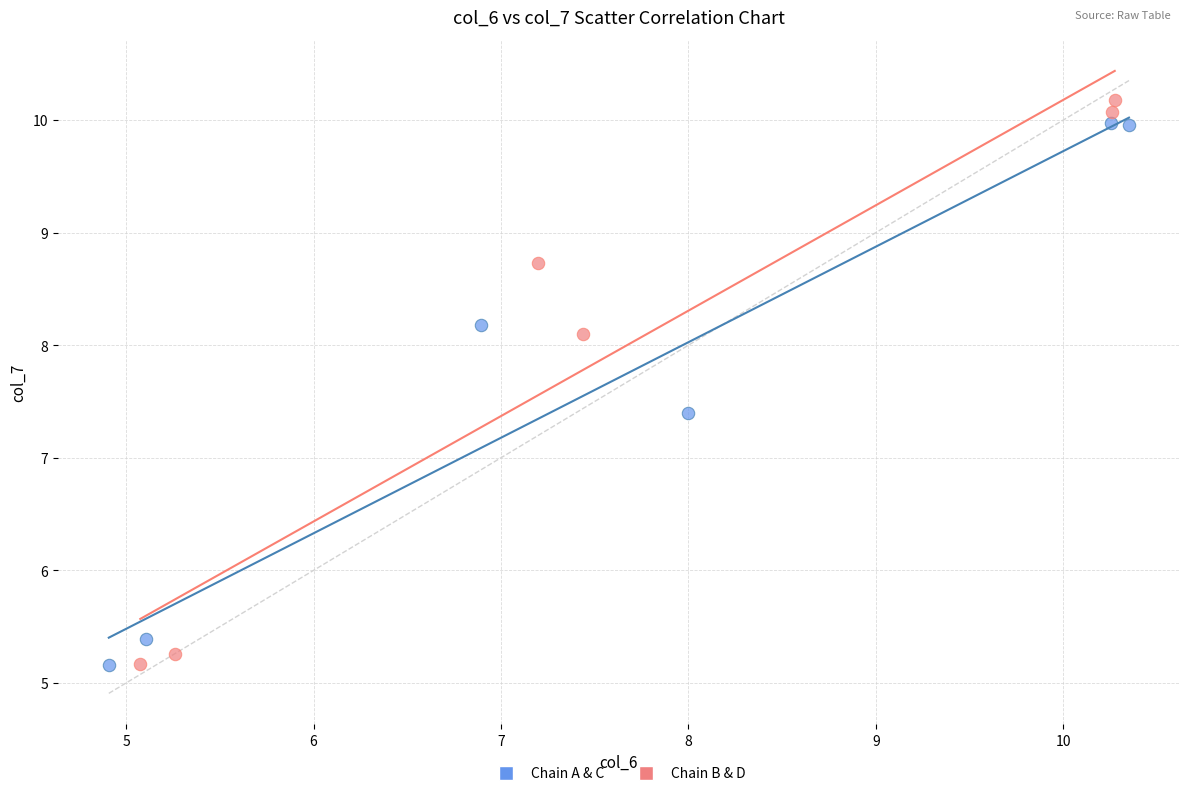

Which series reaches the maximum Y coordinate?

Chain B & D